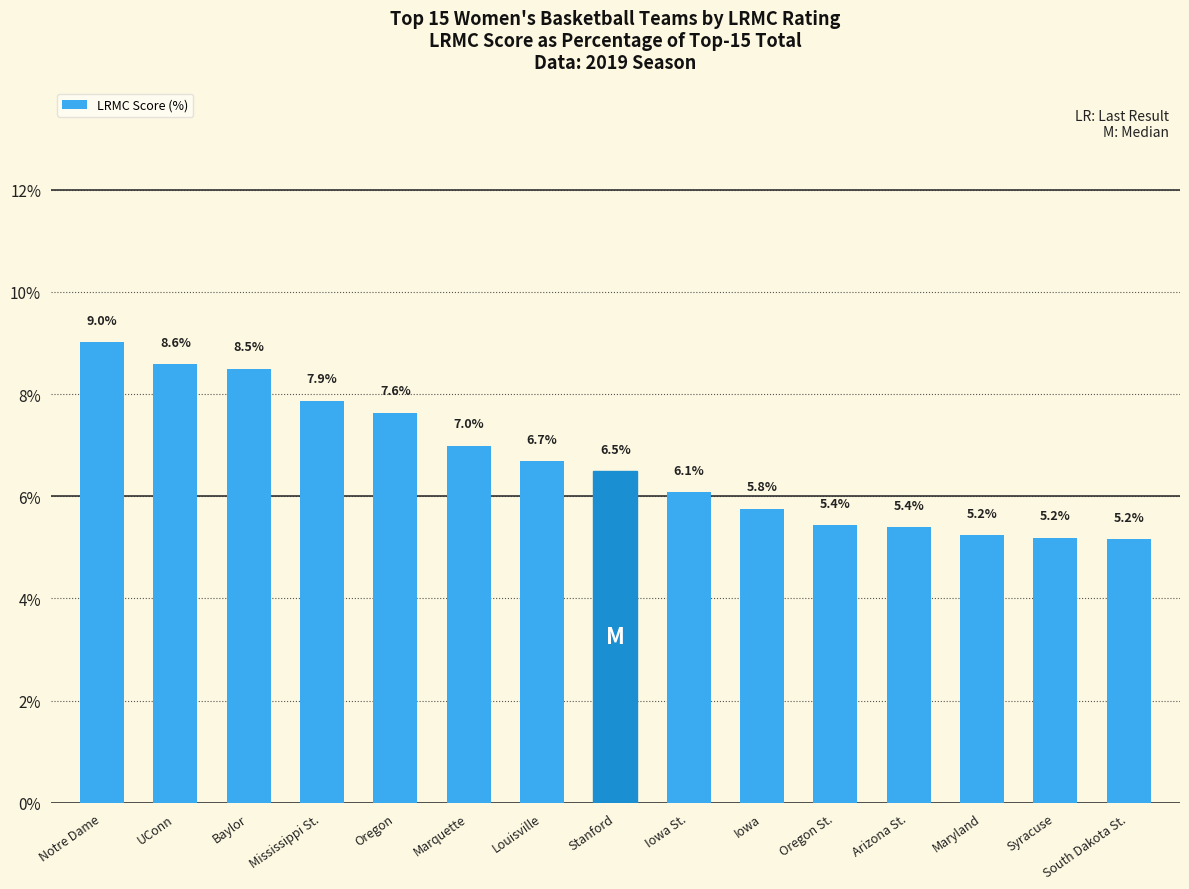

How many data points are less than 6?

6